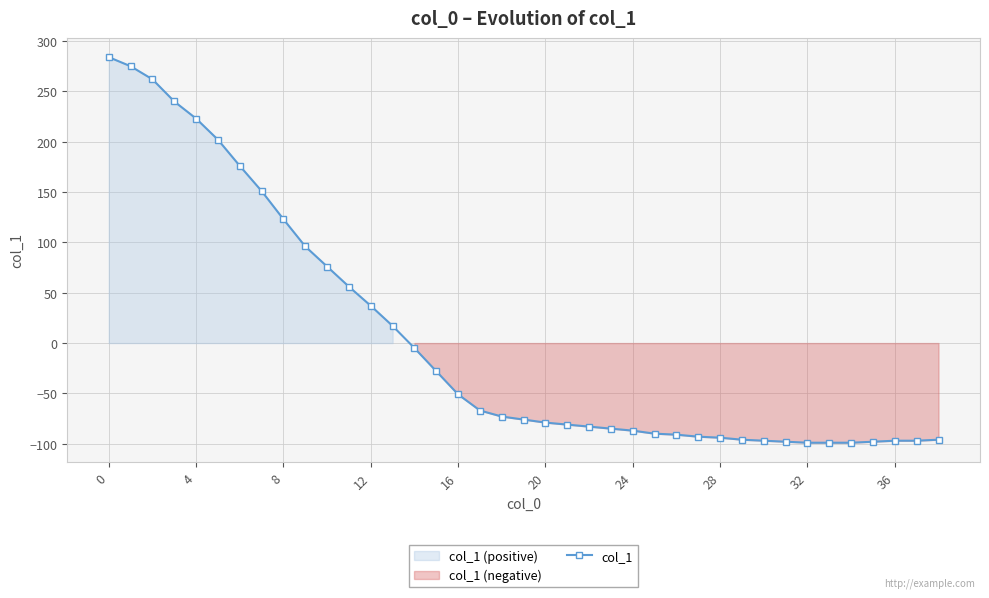

What is the lowest value of the col_1 series?

-99